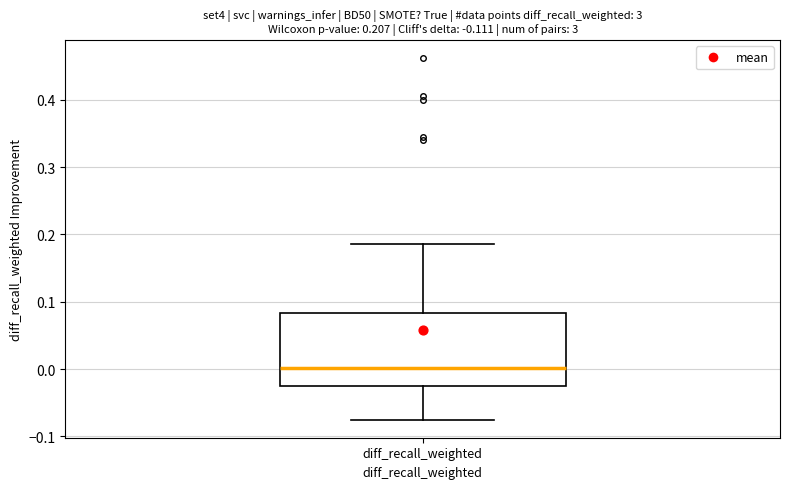

Transcribe this box plot: give where the median line is, the range the box spans, and where the two whiskers end, as read against the y-axis. The values are not printed on the chart, so give them approximately, as read against the axis.

median 0.00, box -0.03 to 0.08, whiskers -0.08 to 0.19